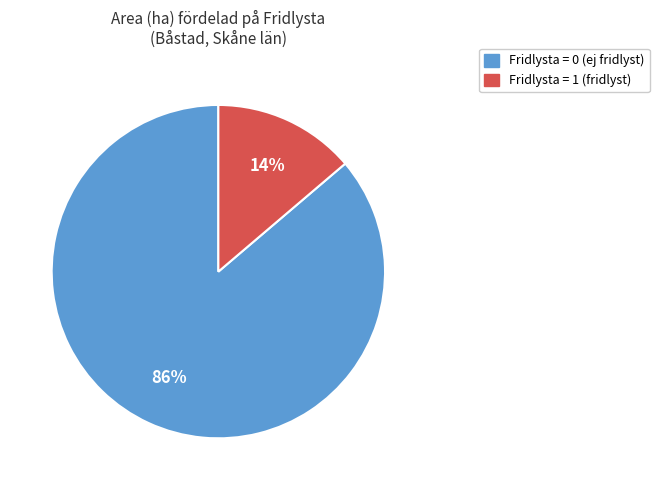

Does any single category account for the majority?

Yes